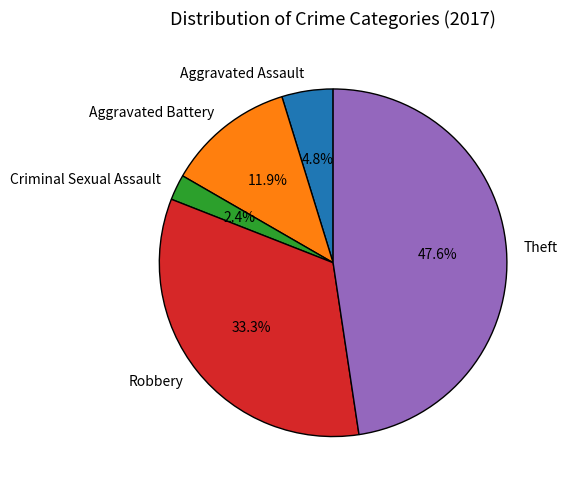

Which category has the biggest portion of the pie?

Theft